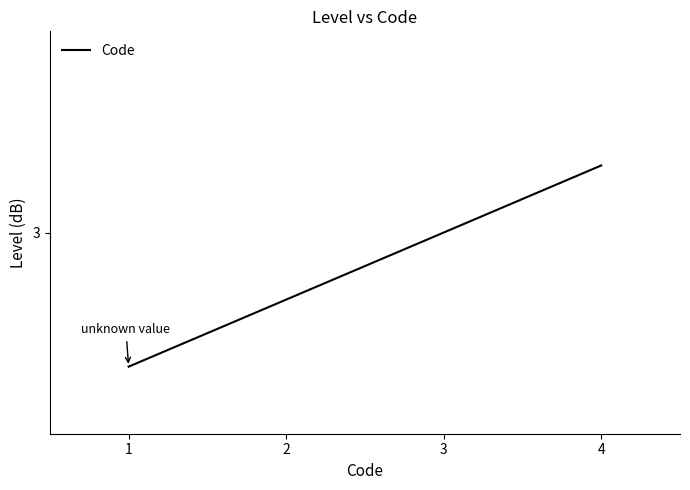

What is the smallest value displayed?

1